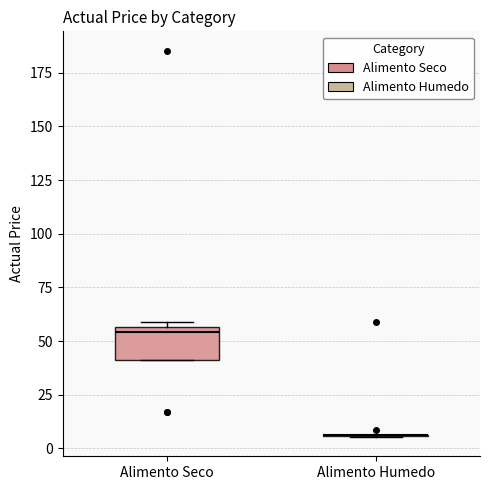

Reading left to right, transcribe this box plot: for each box, give where its median line is, the range the box spans, and where its two whiskers end, as read against the y-axis. The values are not printed on the chart, so give them approximately, as read against the axis.

Alimento Seco: median 55 (just below the box's upper edge), box 40 to 55, whiskers 40 to 60
Alimento Humedo: box collapsed to a line at 5, whiskers 5 to 5